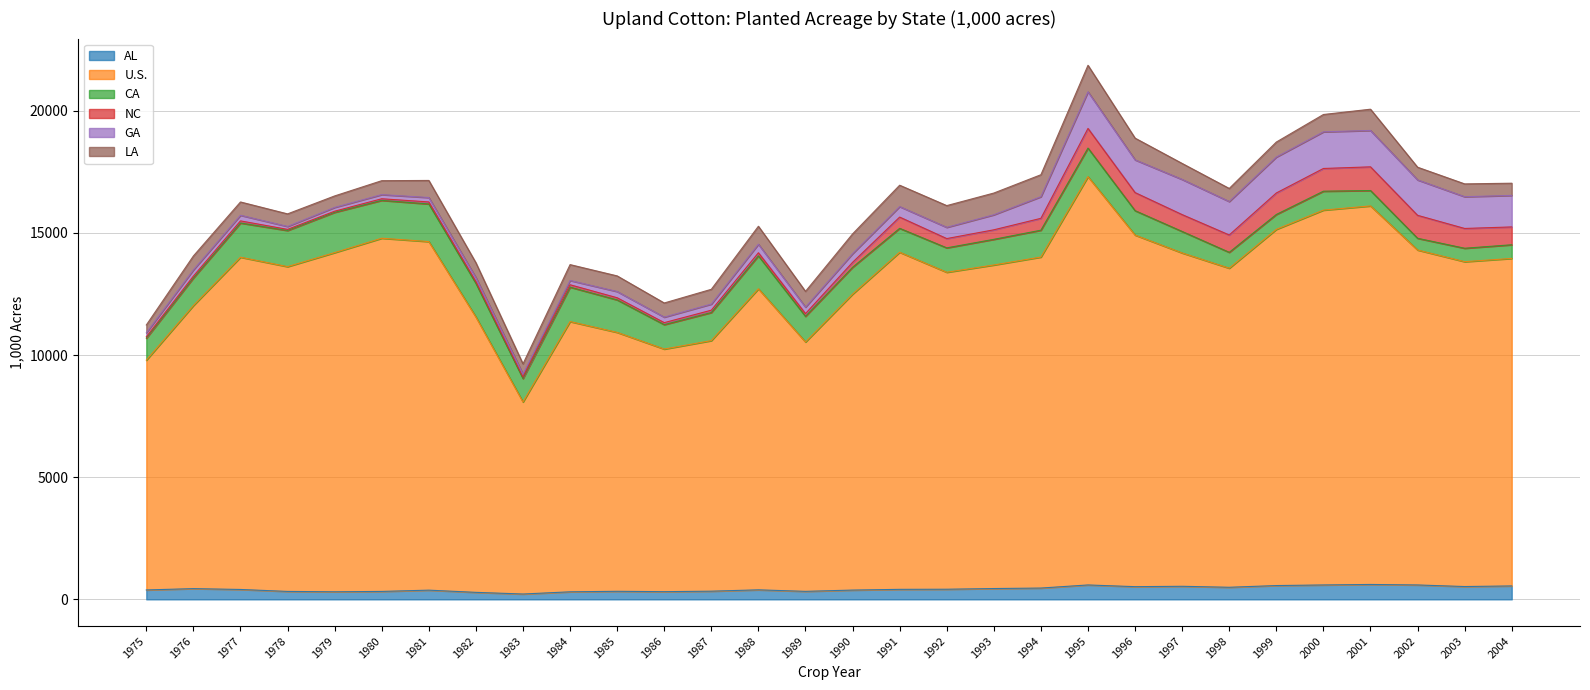

What is the value of the GA point at the 3rd from the left?

230